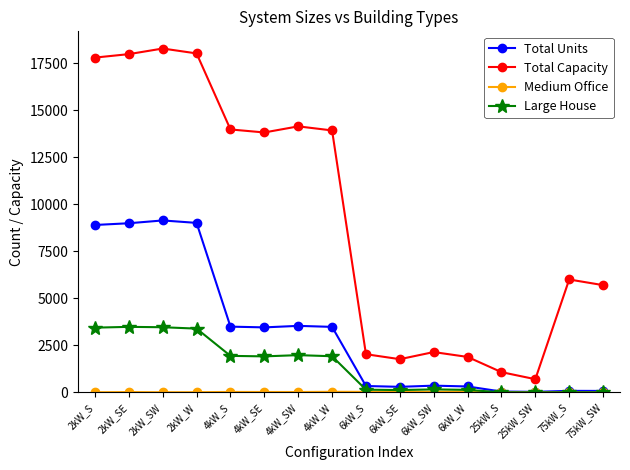

True or false: Total Capacity and Large House intersect in this chart.

False